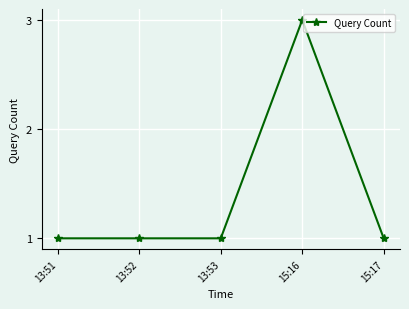

Approximately how many times larger is the value at 13:53 compared to 13:52?

1.0